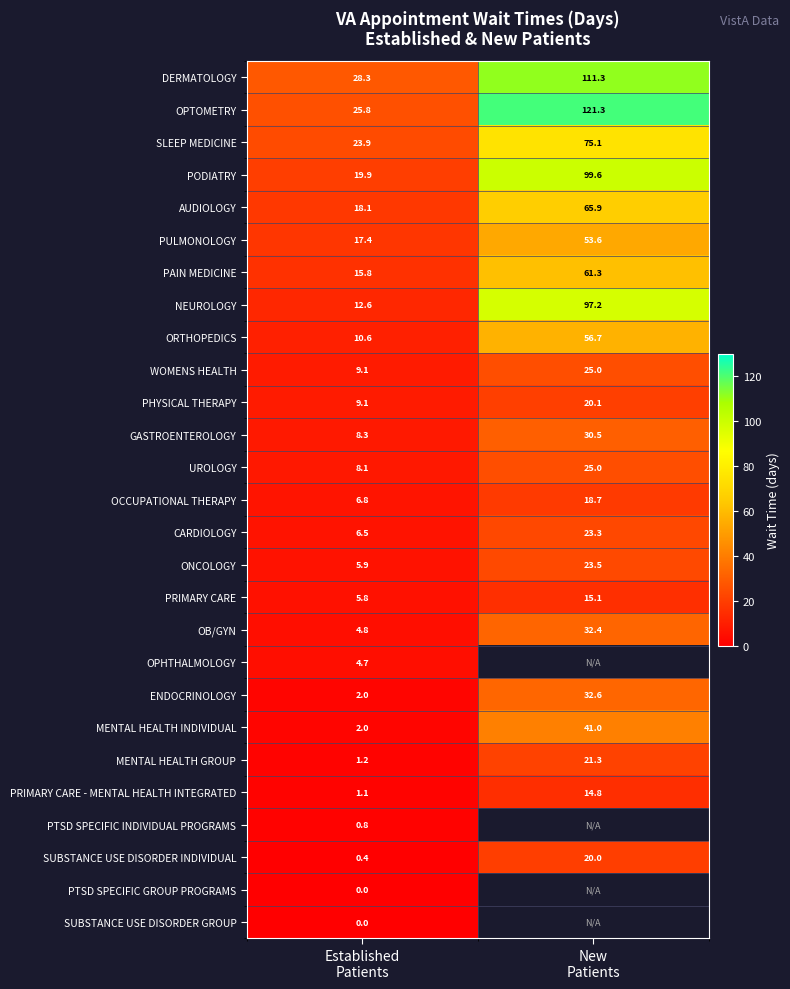

What is the minimum value for ORTHOPEDICS?

10.6